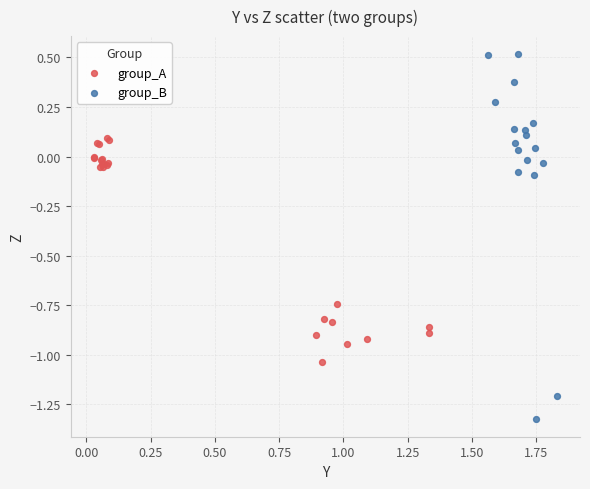

Which series contains the lowest Y value?

group_B